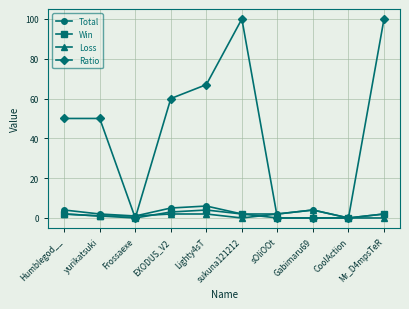

Rank the series at Lighty4sT from highest to lowest value.

Ratio, Total, Win, Loss